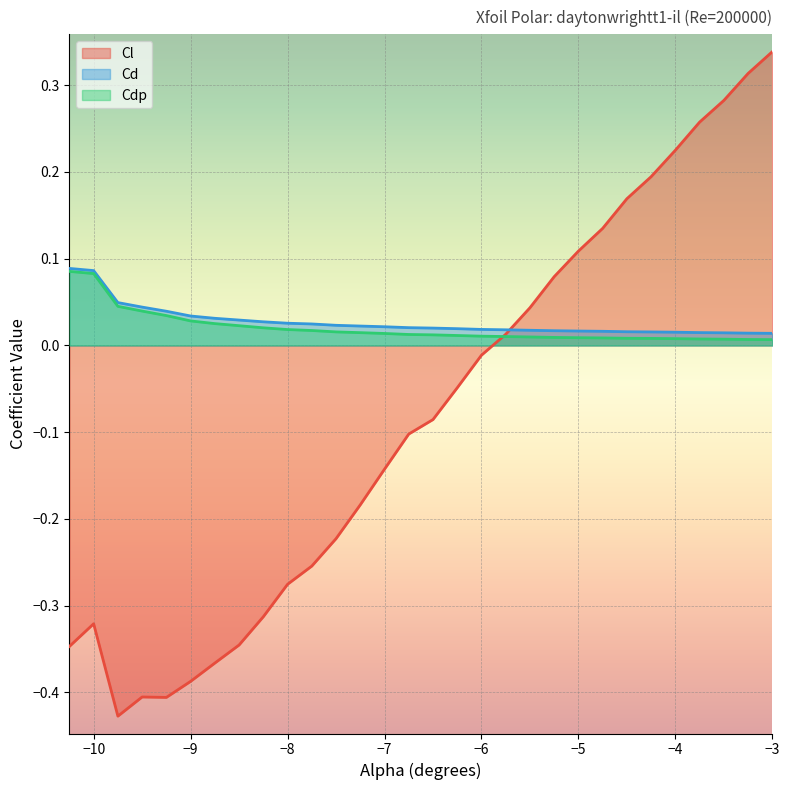

How many negative values does the Cl series have?

18